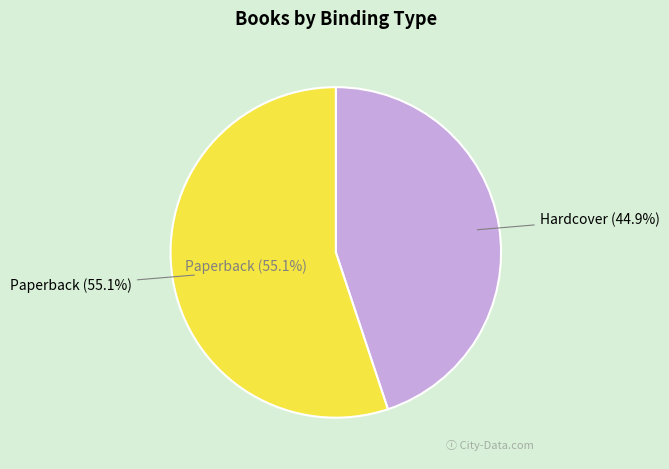

Is Paperback the majority of the pie?

Yes